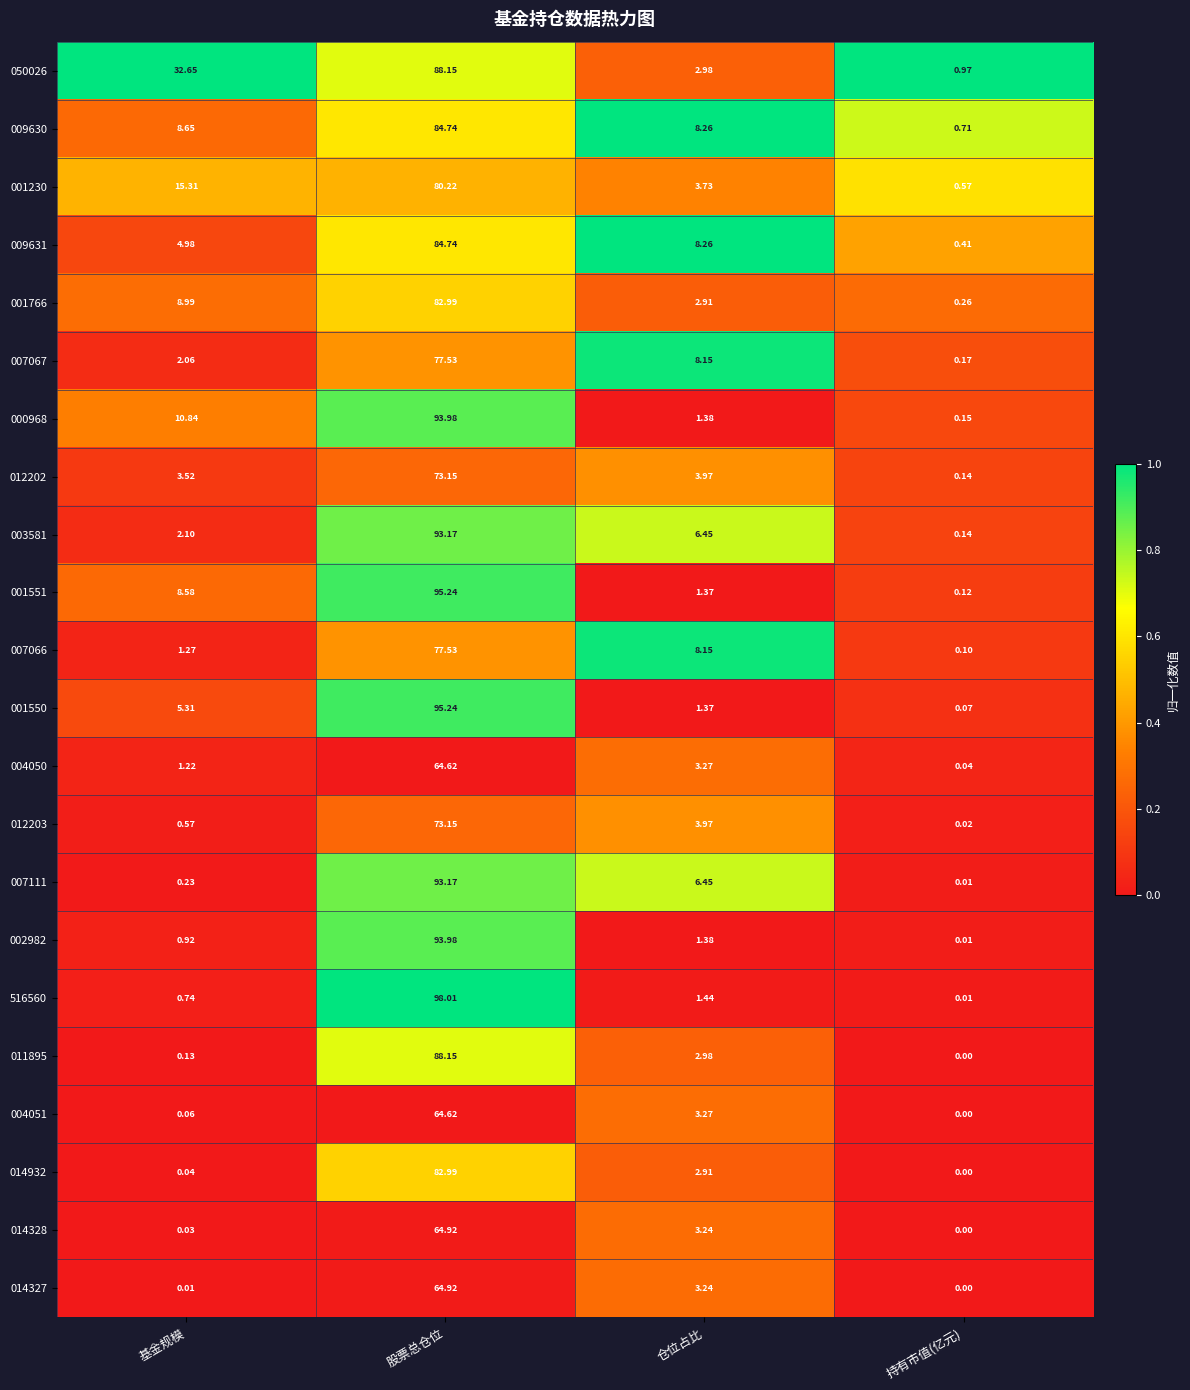

Count the number of data series in this chart.

22